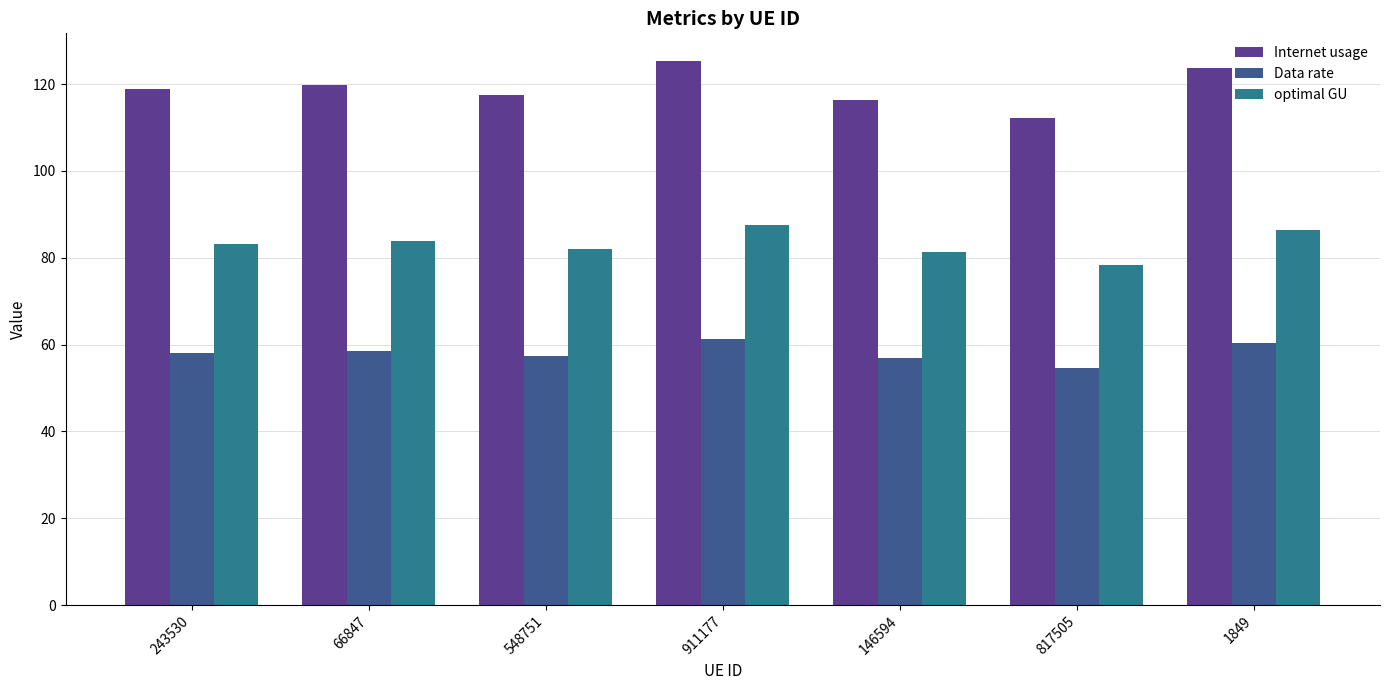

Which series has the widest spread of values?

Internet usage